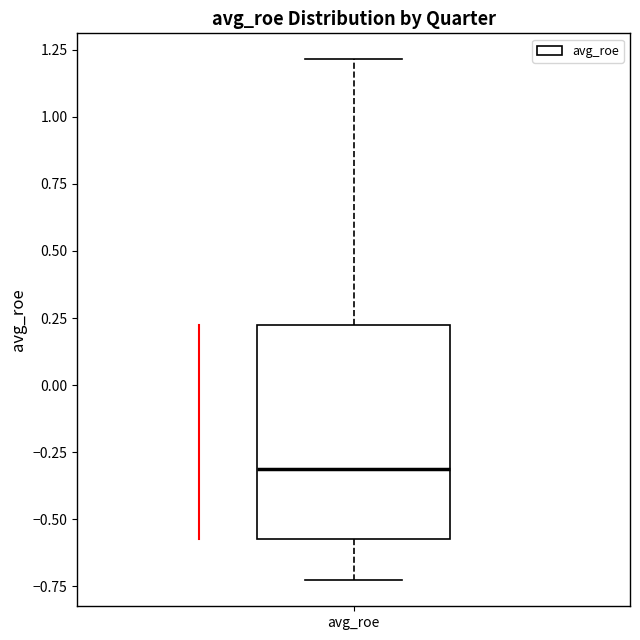

Where is the upper edge of the box for avg_roe on the y-axis? The values are not printed on the chart, so give them approximately, as read against the axis.

0.20